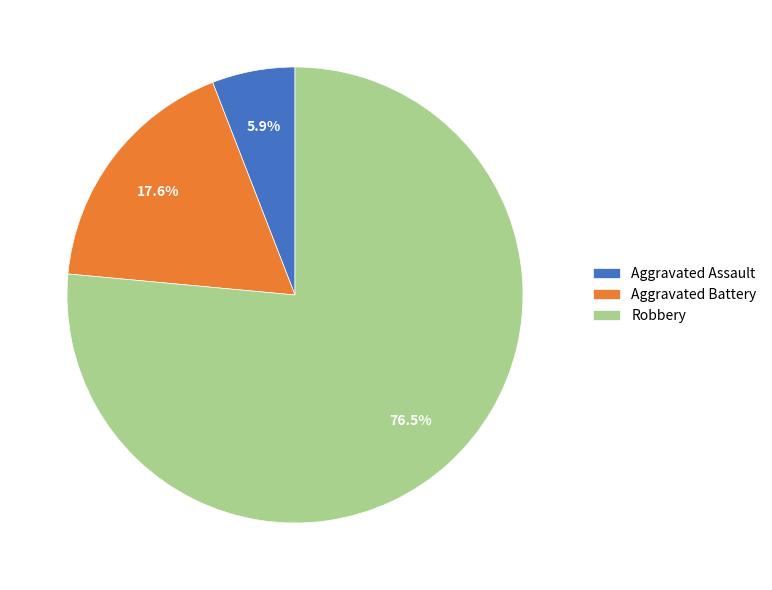

The Aggravated Battery slice represents 18% of the pie. True or false?

True